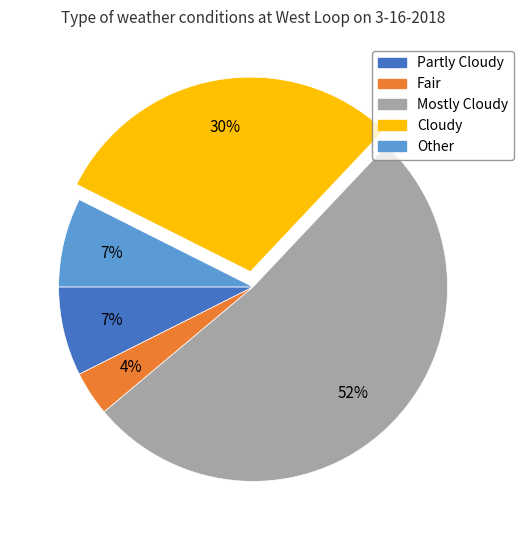

To the nearest percent, what portion does Mostly Cloudy represent?

52%